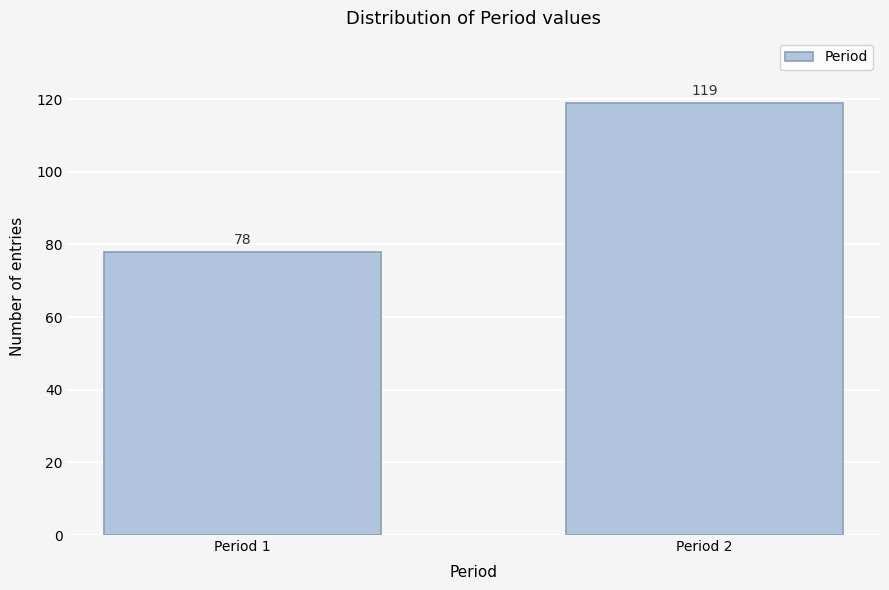

Reading right to left, extract all data points from this chart.

Period 2=119	Period 1=78